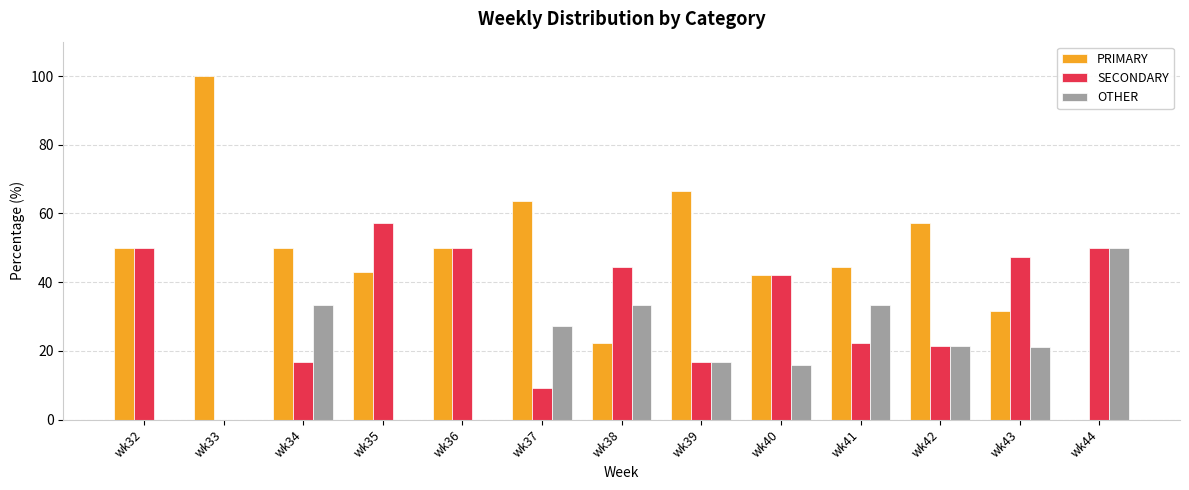

Is the value of SECONDARY at wk43 greater than the value of PRIMARY at wk36?

No